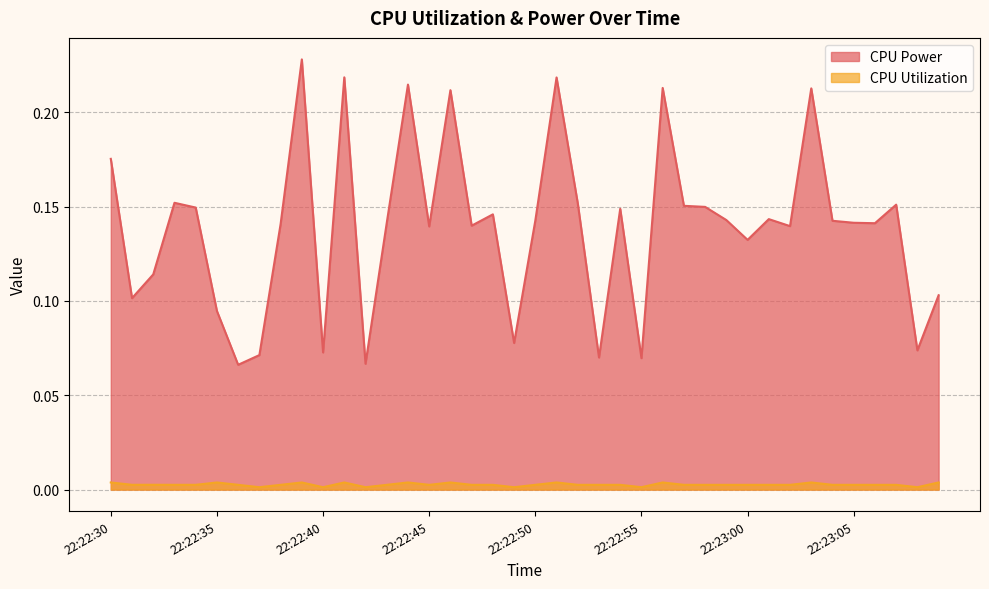

Between 22:22:33 and 22:22:42, which series saw the biggest shift?

CPU Power